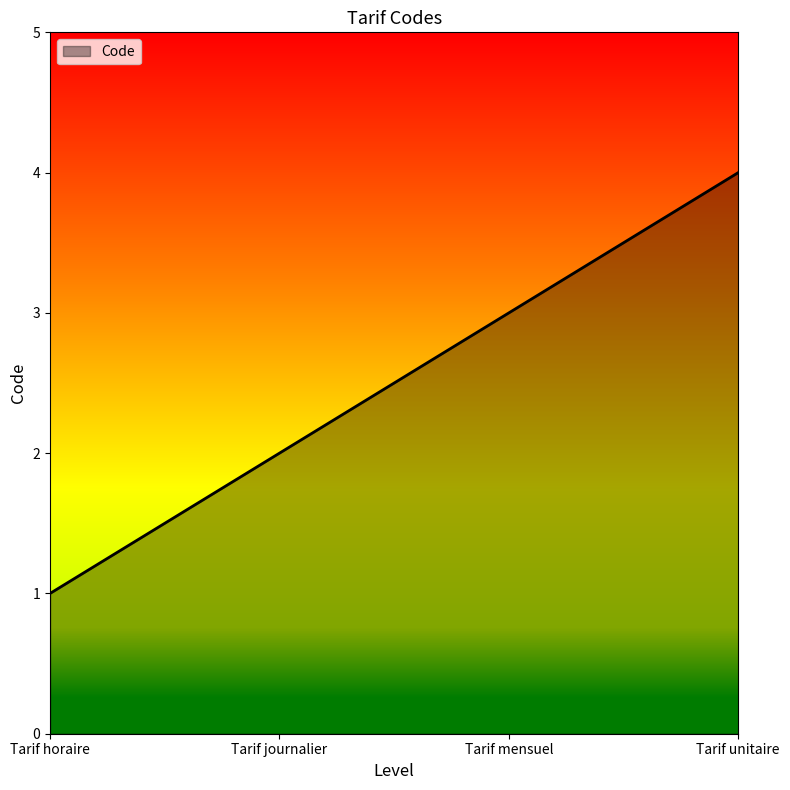

Rank the categories by value from highest to lowest.

Tarif unitaire, Tarif mensuel, Tarif journalier, Tarif horaire